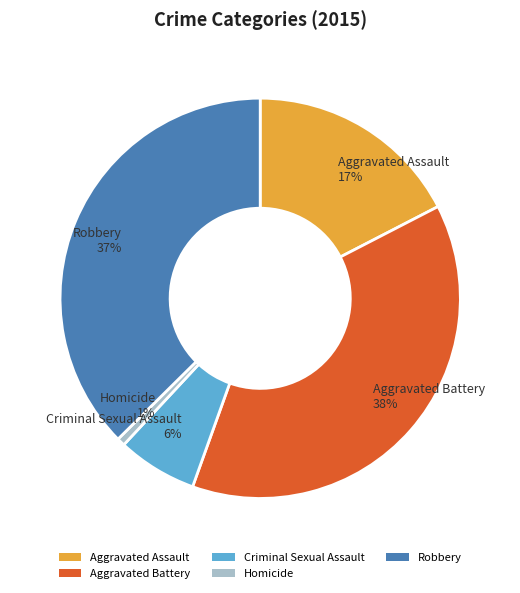

To the nearest percent, what is the average slice percentage?

20%